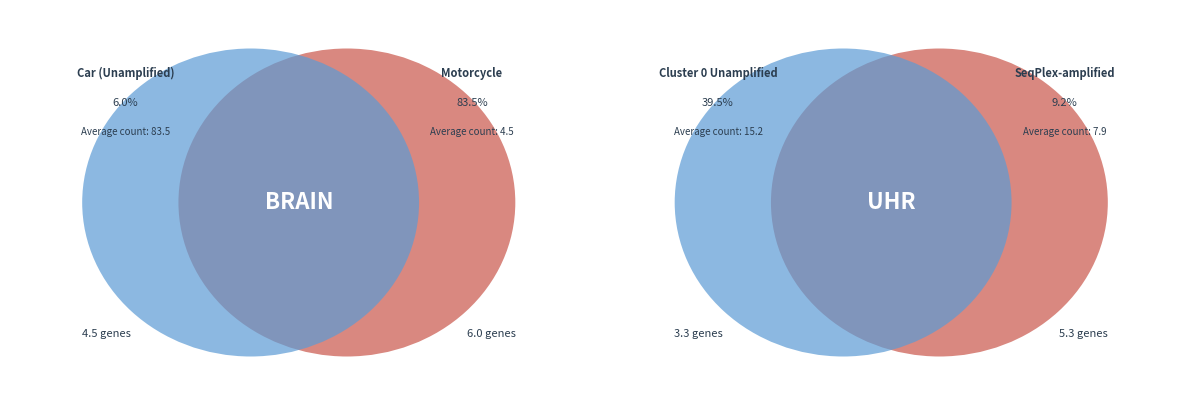

To the nearest percent, what percentage of the pie is Motorcycle?

84%